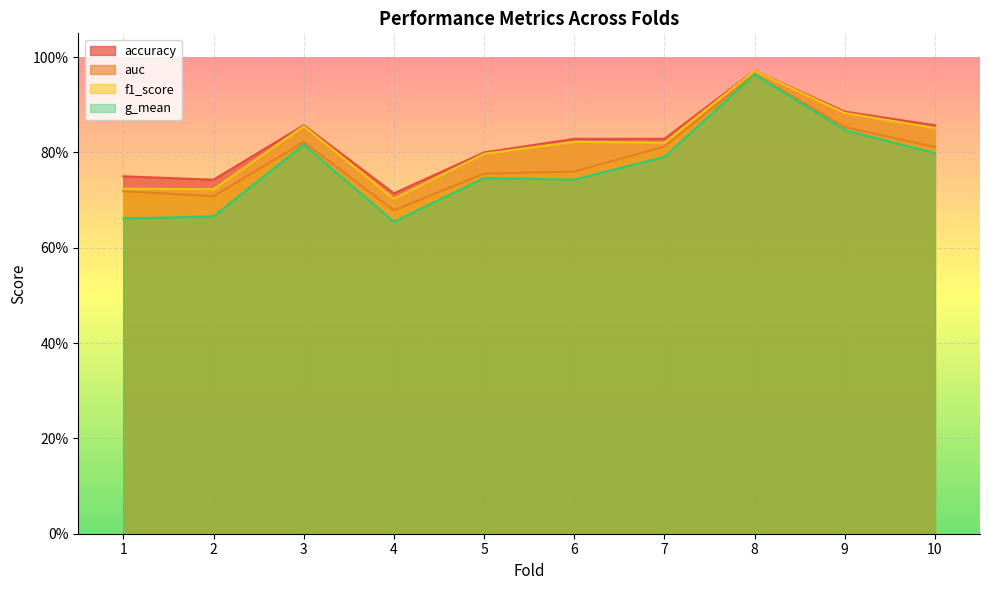

In f1_score, how many points are lower than both neighbors (excluding endpoints)?

3